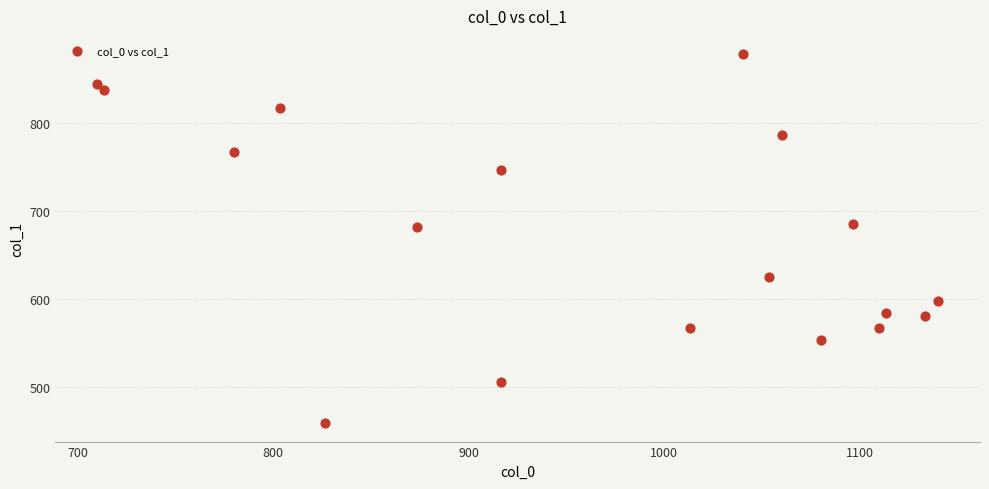

What is the range of Y values (max minus min)?

418.5